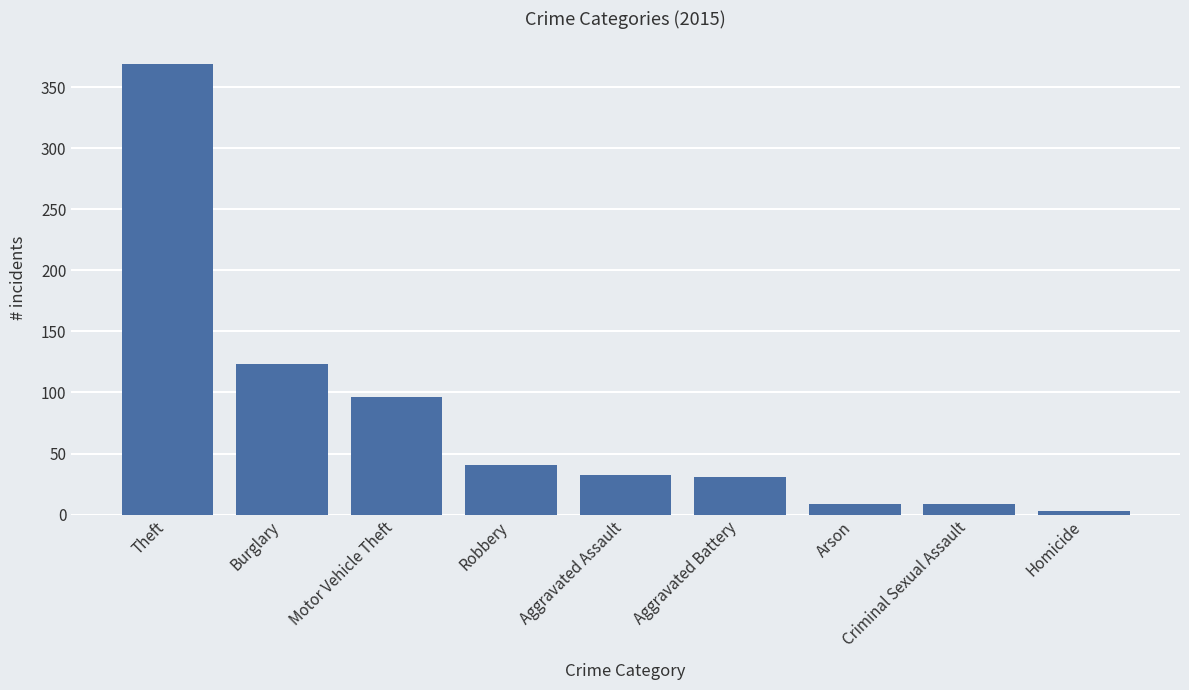

What is the value of the 3rd bar from the left?

96